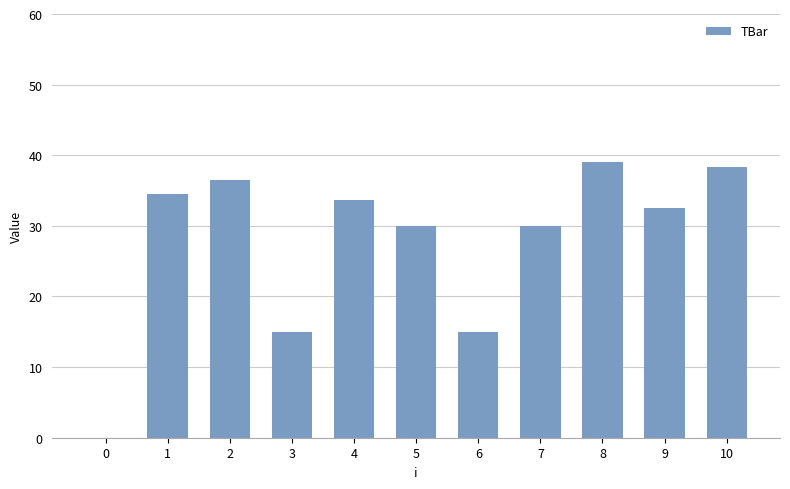

What is the sum of all values?

304.8